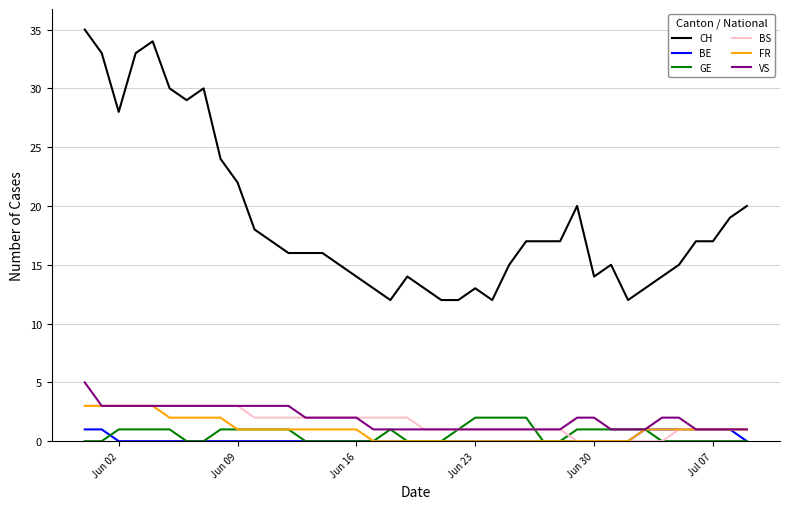

Which series has the largest total across all categories?

CH